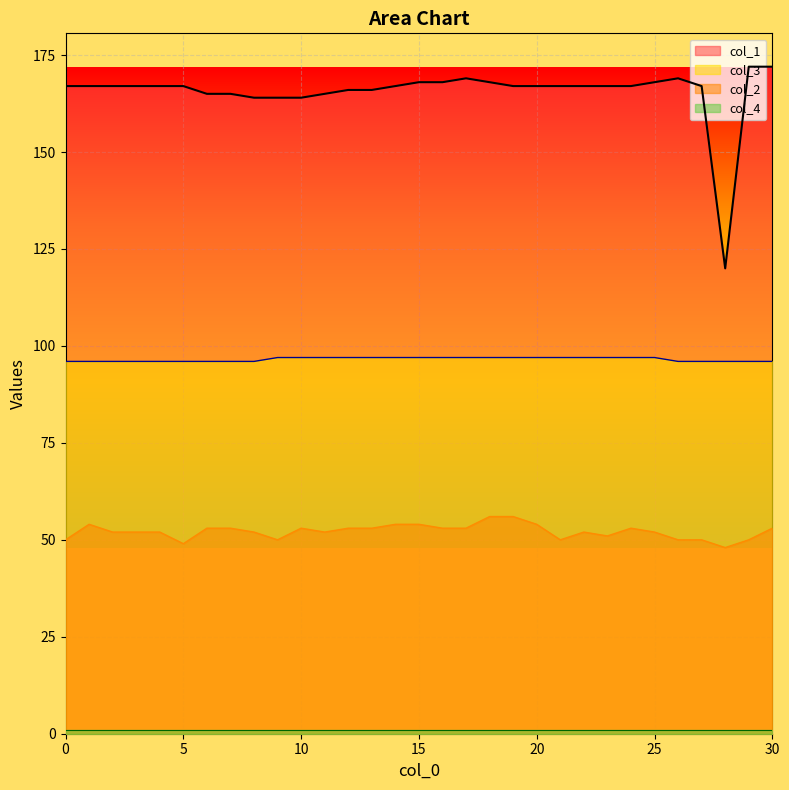

What is the smallest value displayed?

1